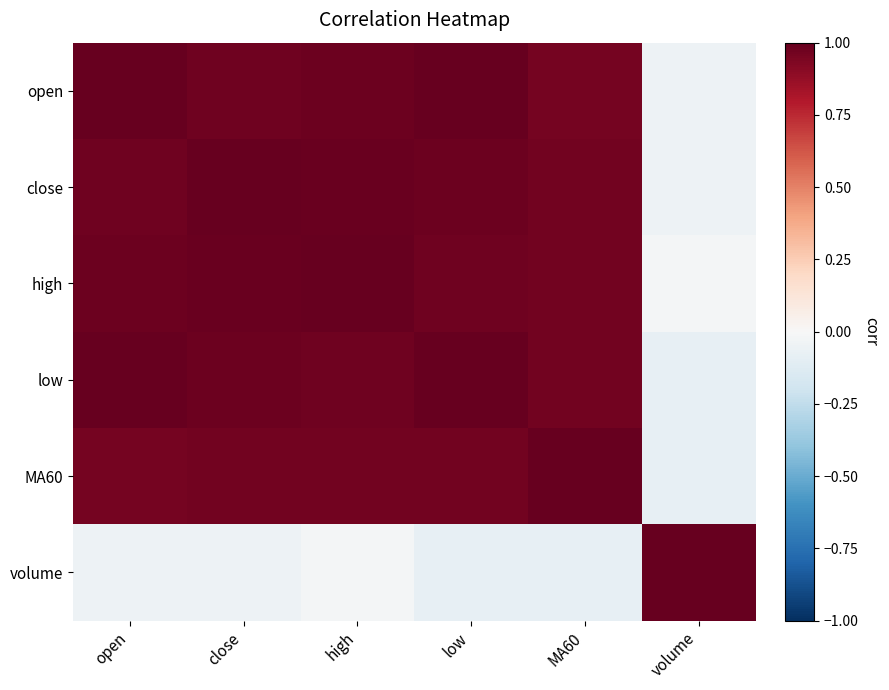

What is the total value across all series at MA60?

4.8